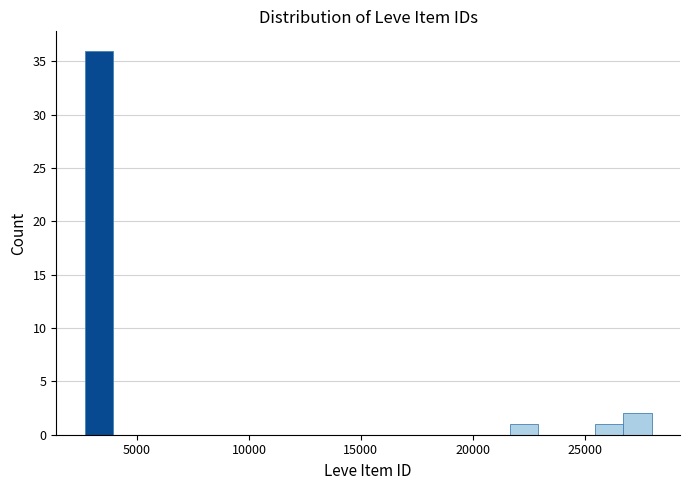

Around what value on the x-axis is the tallest bar? Give the approximate position of its centre, as read against the axis.

3500